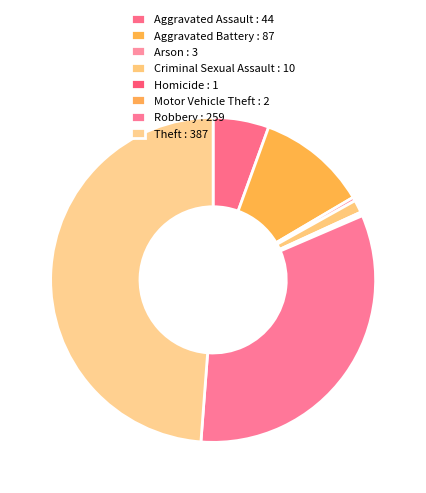

Does Robbery account for over 50% of the chart?

No